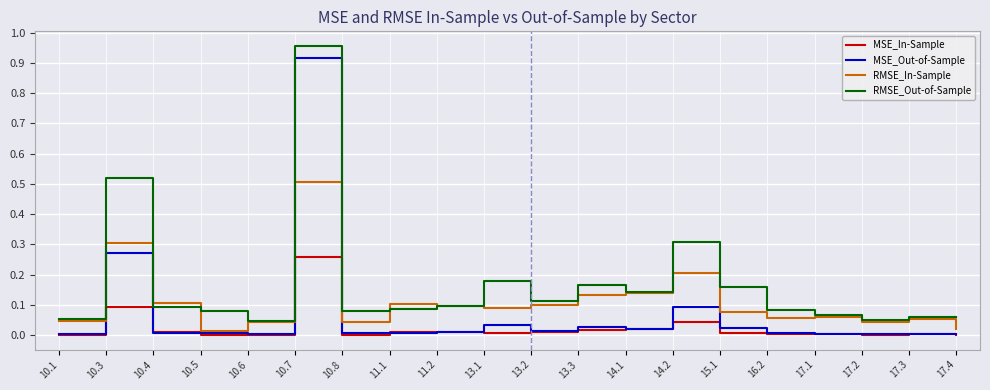

How many interior local valleys does the RMSE_Out-of-Sample series have?

5